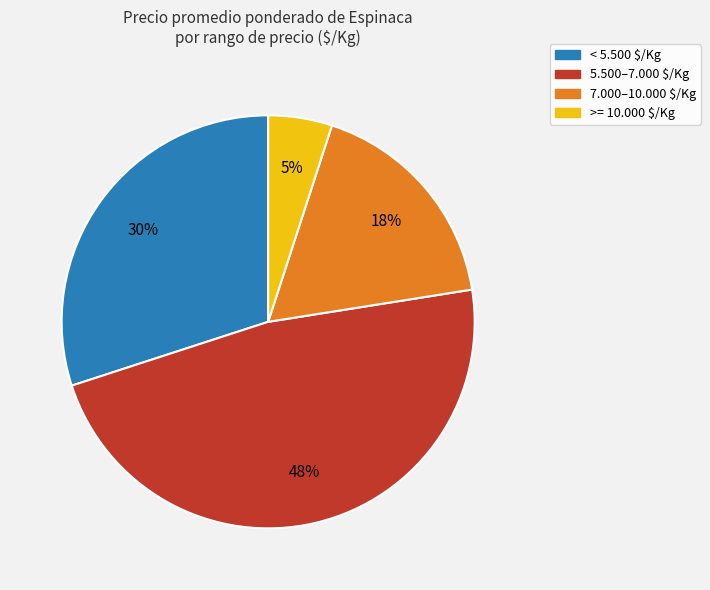

To the nearest percent, what is the average slice percentage?

25%